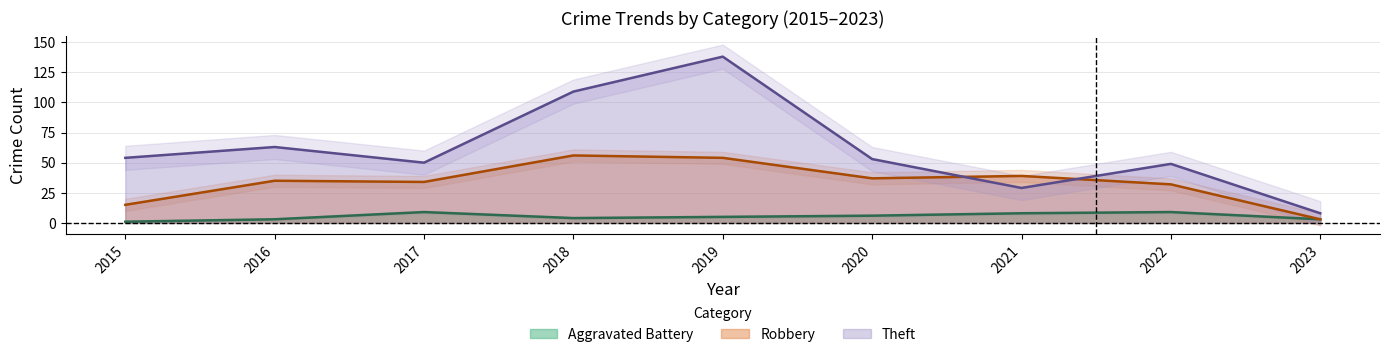

Between 2018 and 2023, which series saw the biggest shift?

Theft